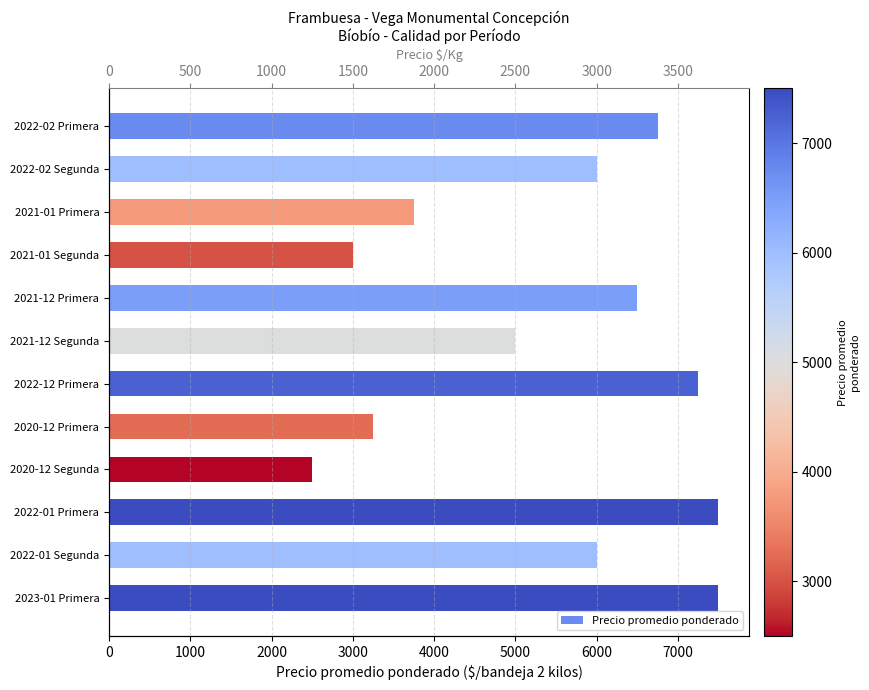

Reading right to left, list all the values displayed in this chart.

Precio promedio ponderado: 7500	6000	7500	2500	3250	7250	5000	6500	3000	3750	6000	6750
Precio $/Kg: 3750	3000	3750	1250	1625	3625	2500	3250	1500	1875	3000	3375